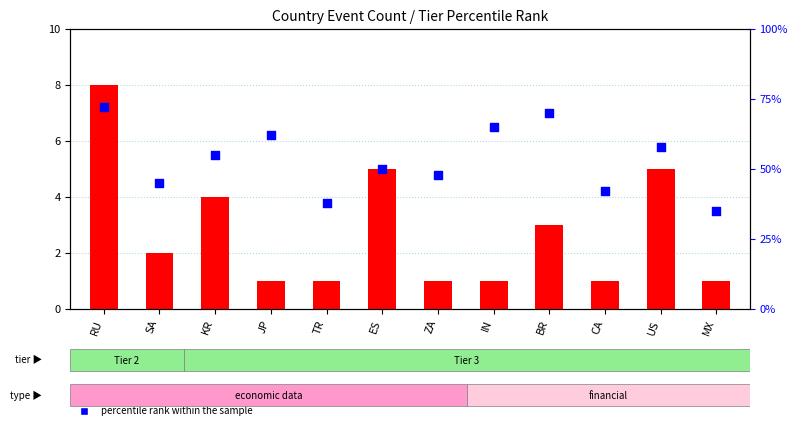

Which series reaches the maximum Y coordinate?

percentile rank within the sample